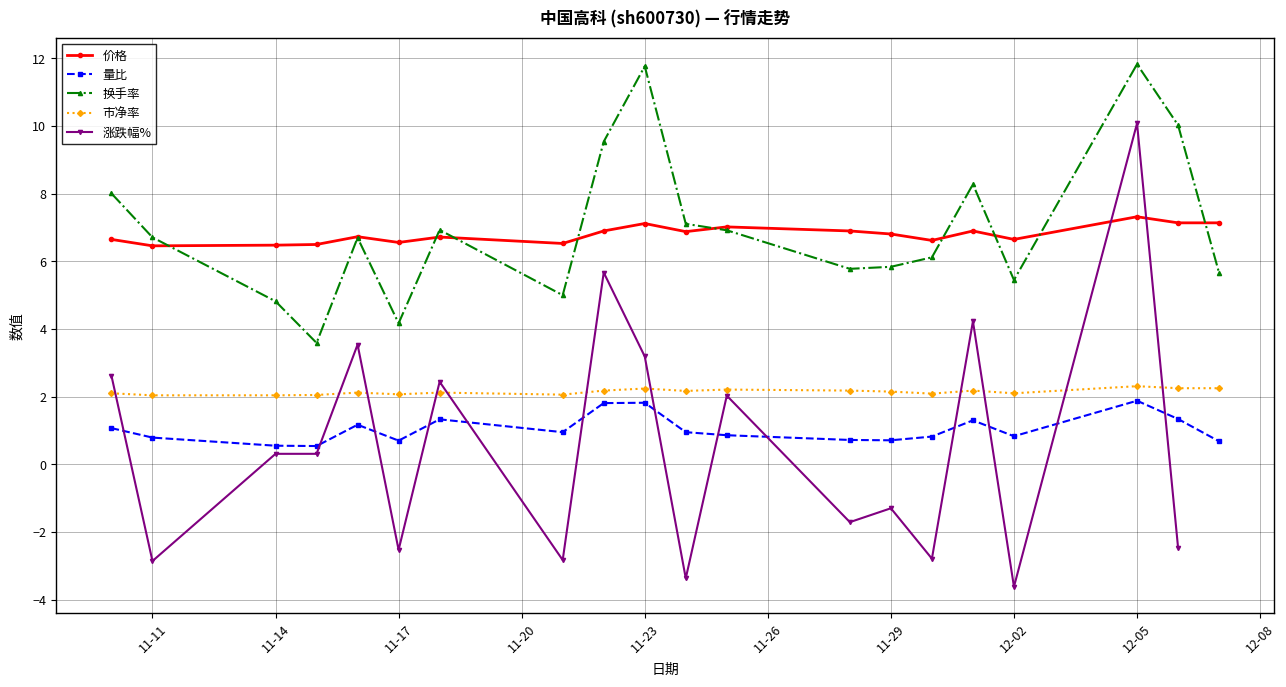

Does the chart display data point markers on the line(s)?

Yes